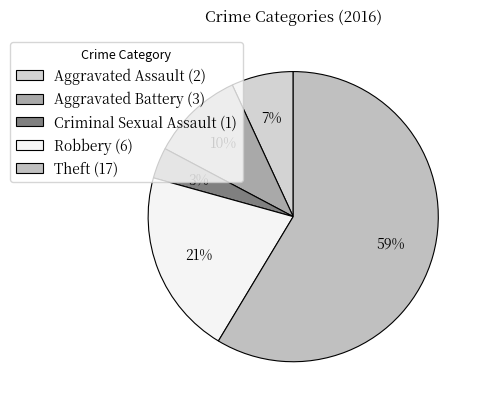

Approximately how many times larger is the value at Criminal Sexual Assault compared to Robbery?

0.2